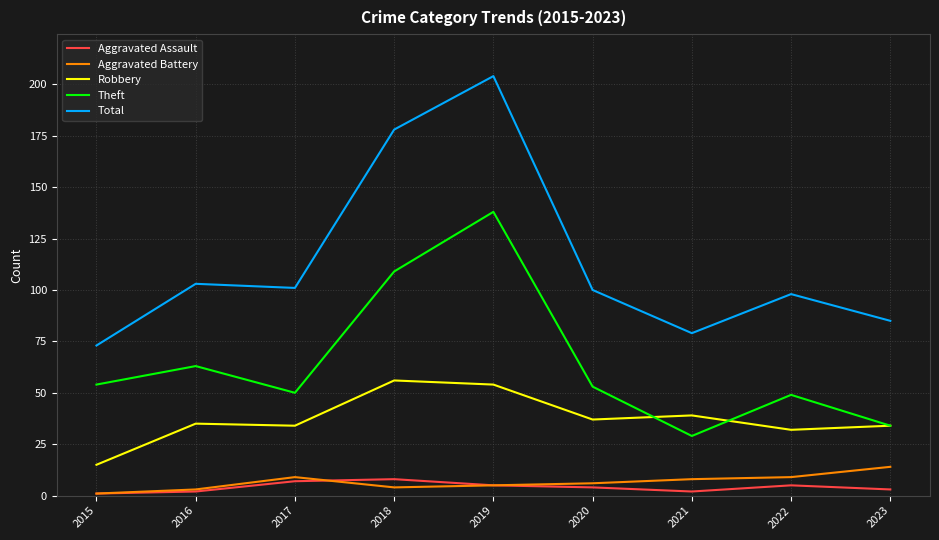

Reading left to right, extract all data points from this chart.

Aggravated Assault: 1	2	7	8	5	4	2	5	3
Aggravated Battery: 1	3	9	4	5	6	8	9	14
Robbery: 15	35	34	56	54	37	39	32	34
Theft: 54	63	50	109	138	53	29	49	34
Total: 73	103	101	178	204	100	79	98	85